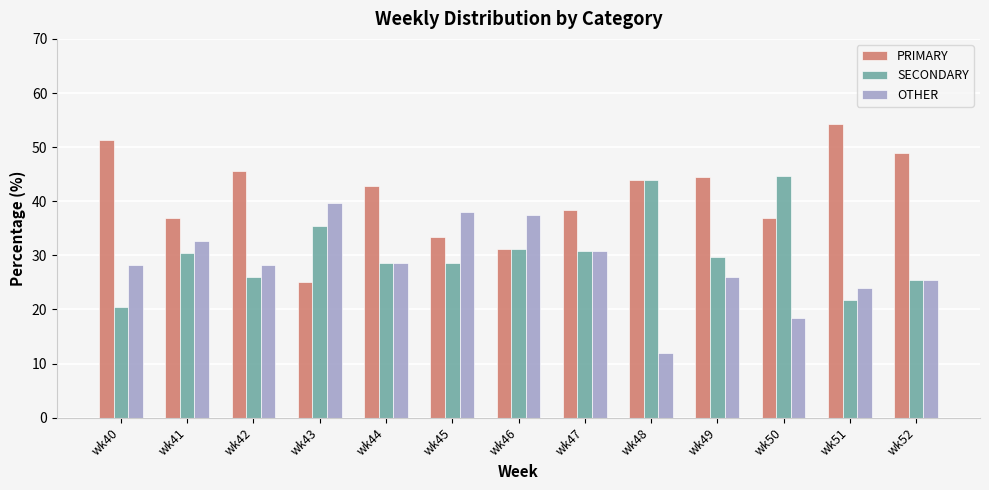

What is the difference between the maximum and second lowest values in the OTHER series?

21.2